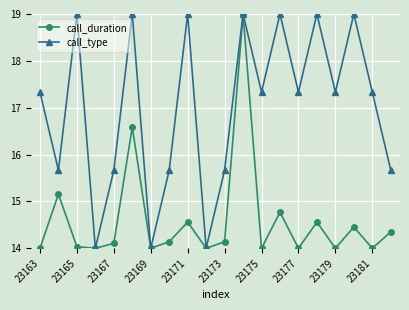

Which series has the largest total across all categories?

call_type